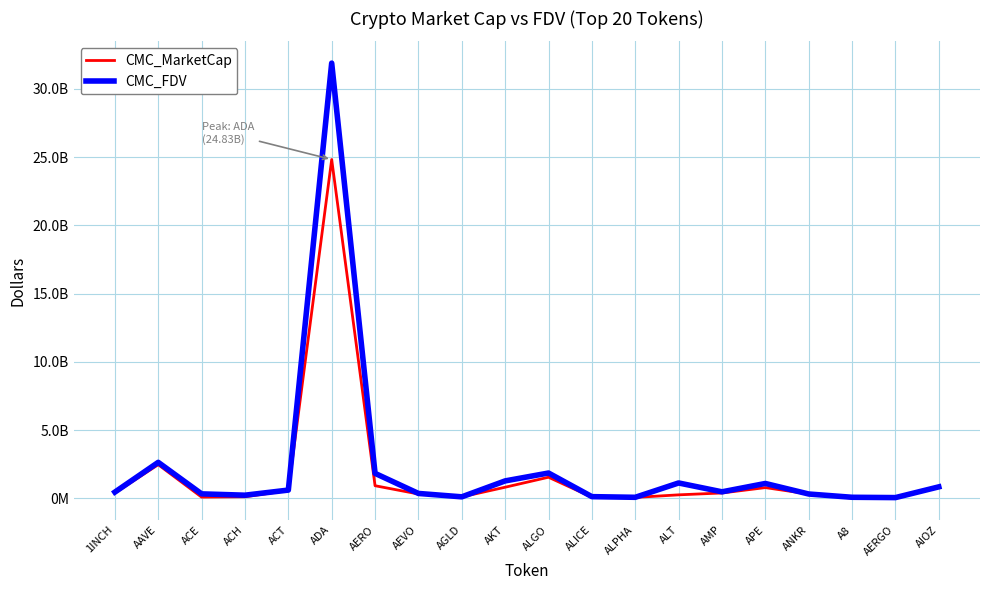

Is this an area chart (filled region under the line)?

No